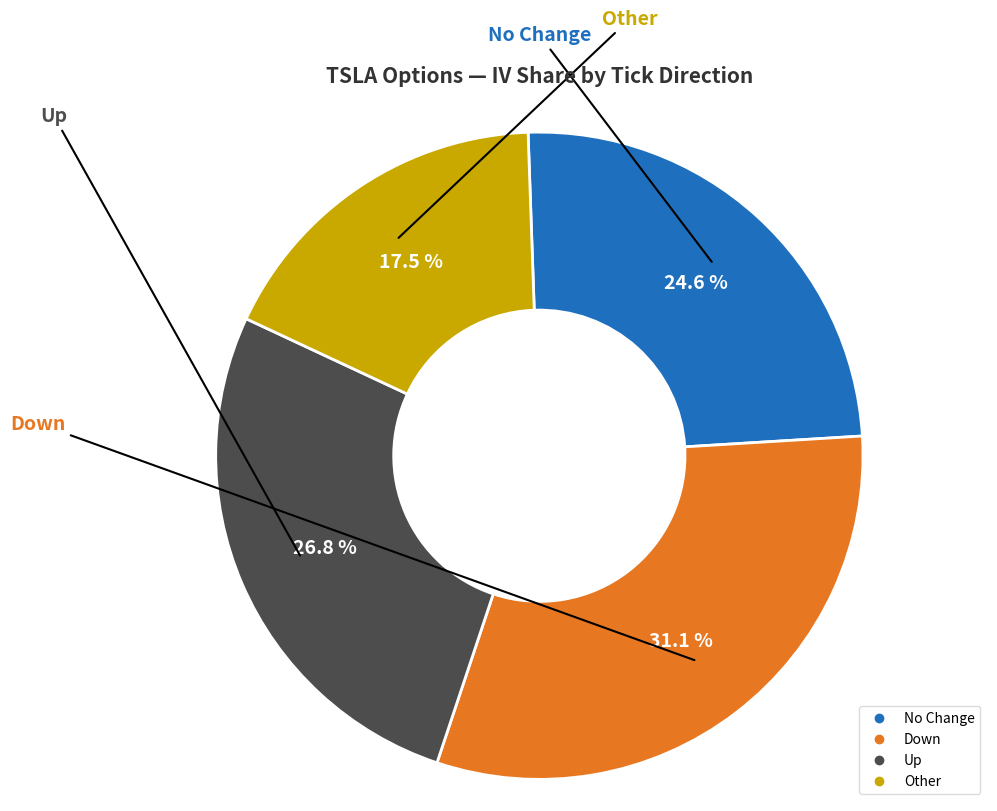

Does any single category account for the majority?

No